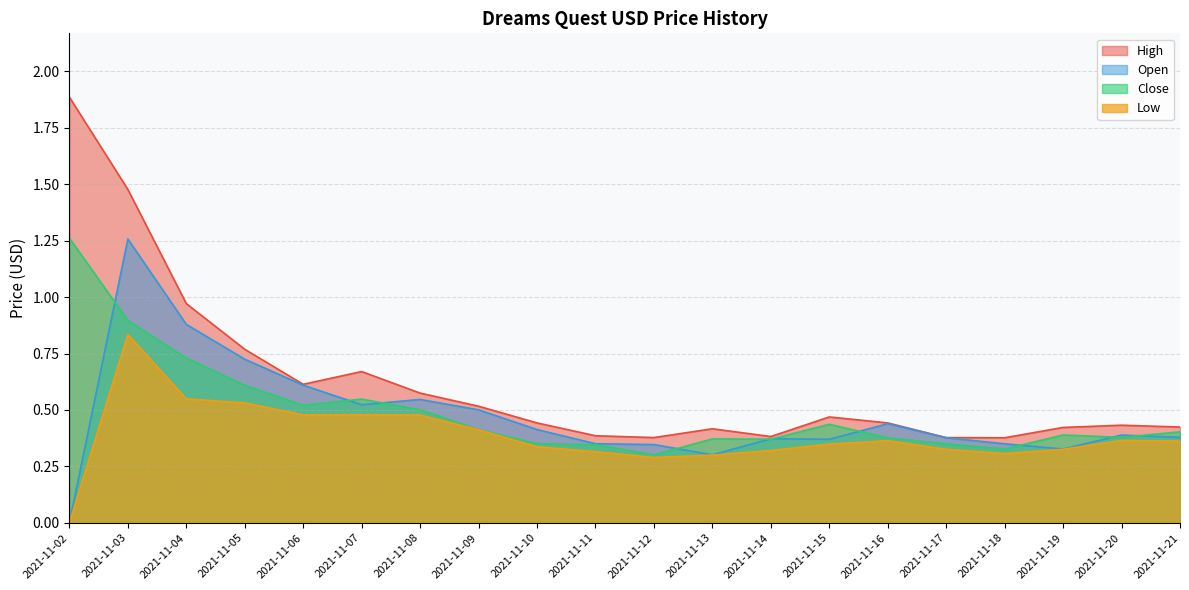

Which series has the widest spread of values?

High